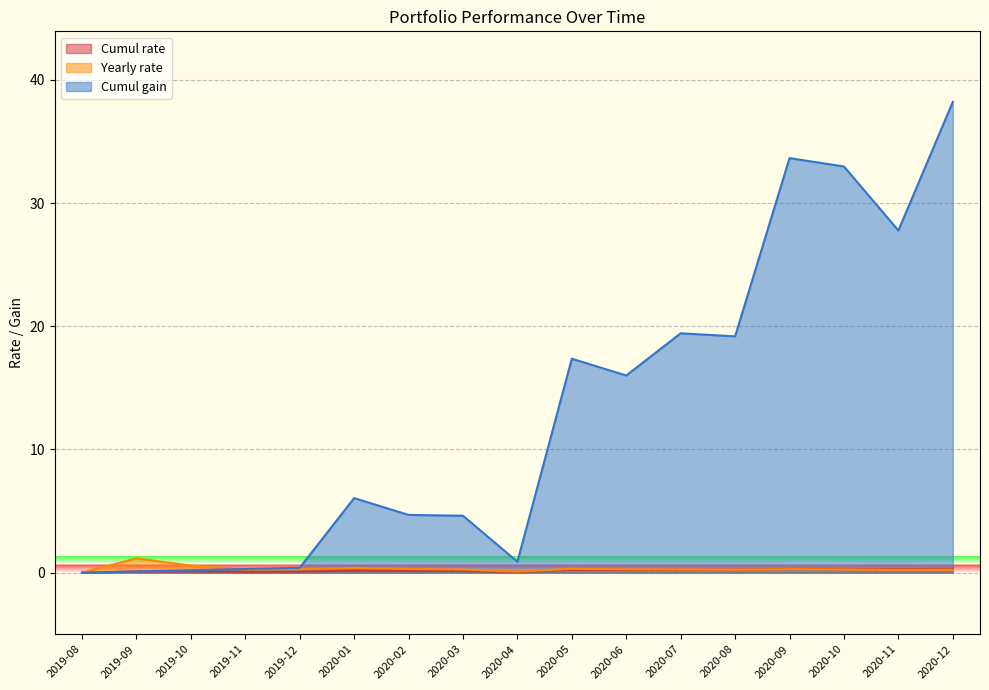

How many data points does each series have?

17